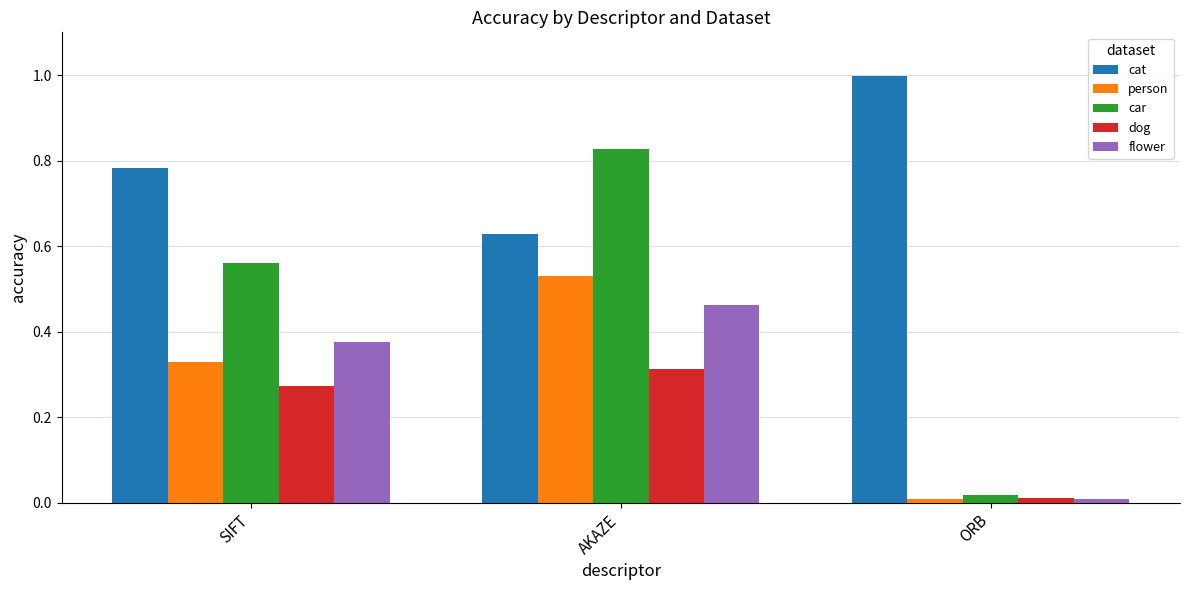

How many groups of bars are there?

3